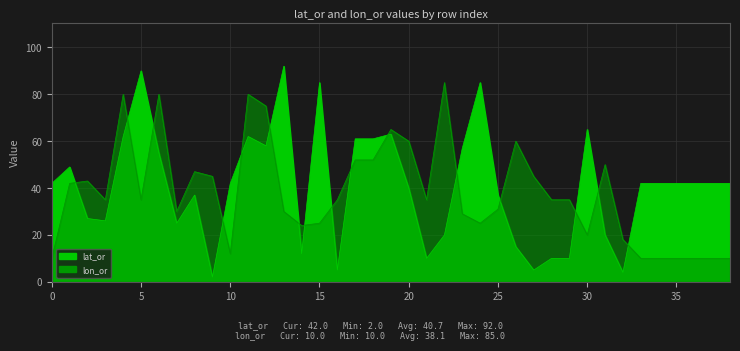

What are all the series names shown in the legend?

lat_or, lon_or